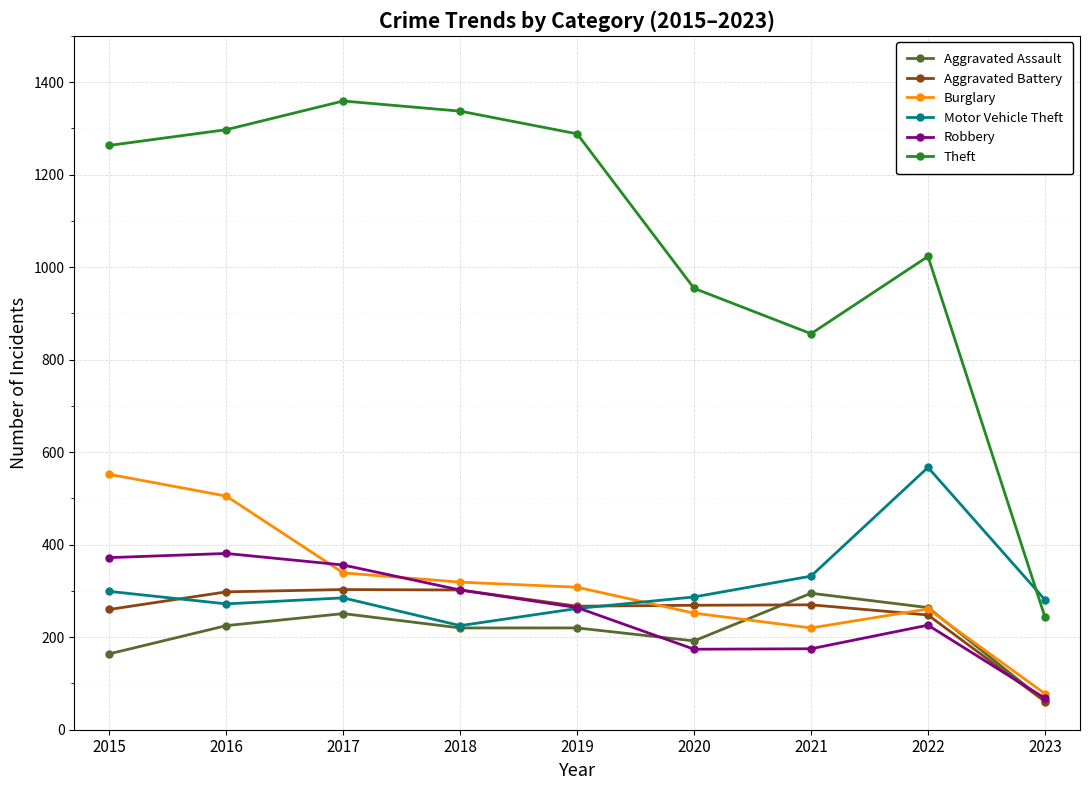

At which category does Aggravated Assault reach its first local peak?

2017